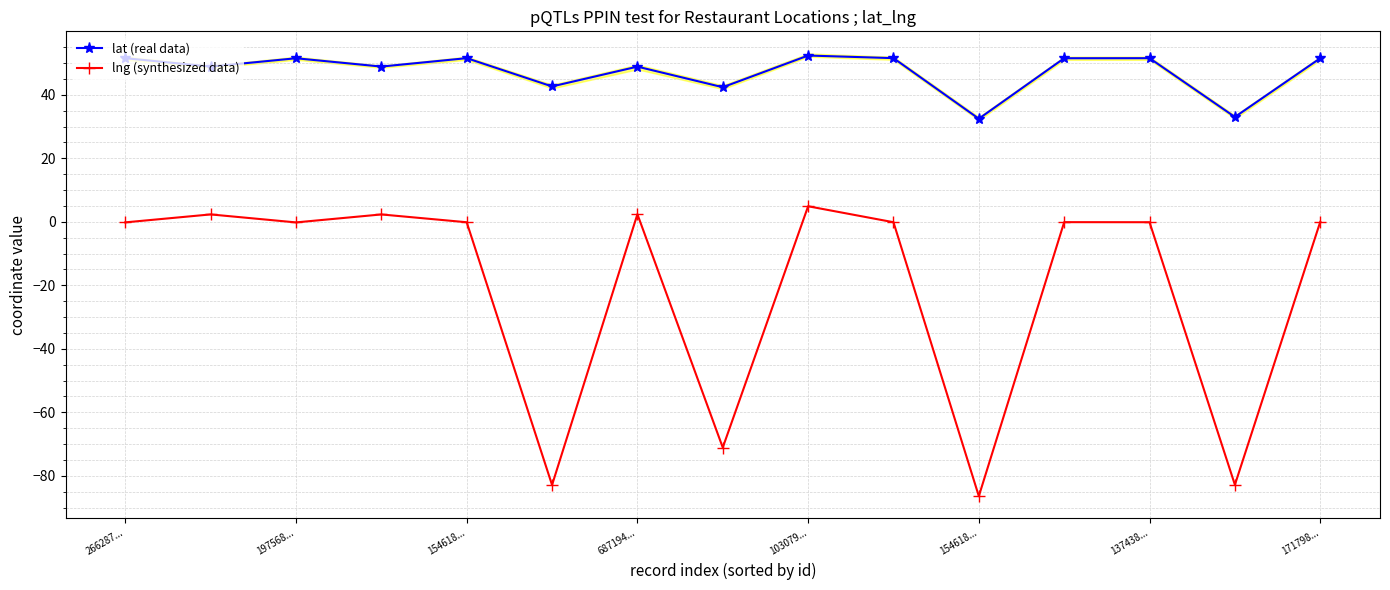

How many values in lng (synthesized data) are below zero?

11